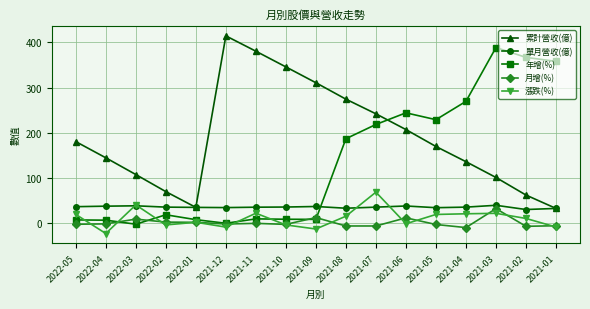

Which label corresponds to the largest value in the chart?

2021-12